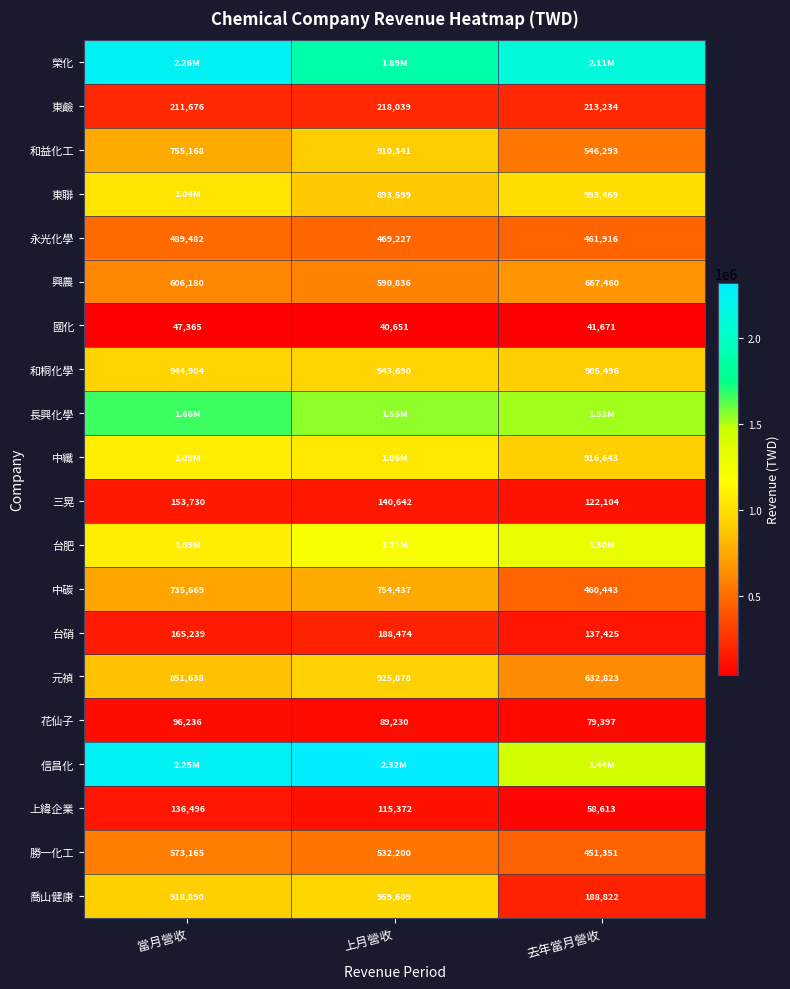

The 興農 series shows 667460 at 去年當月營收. True or false?

True